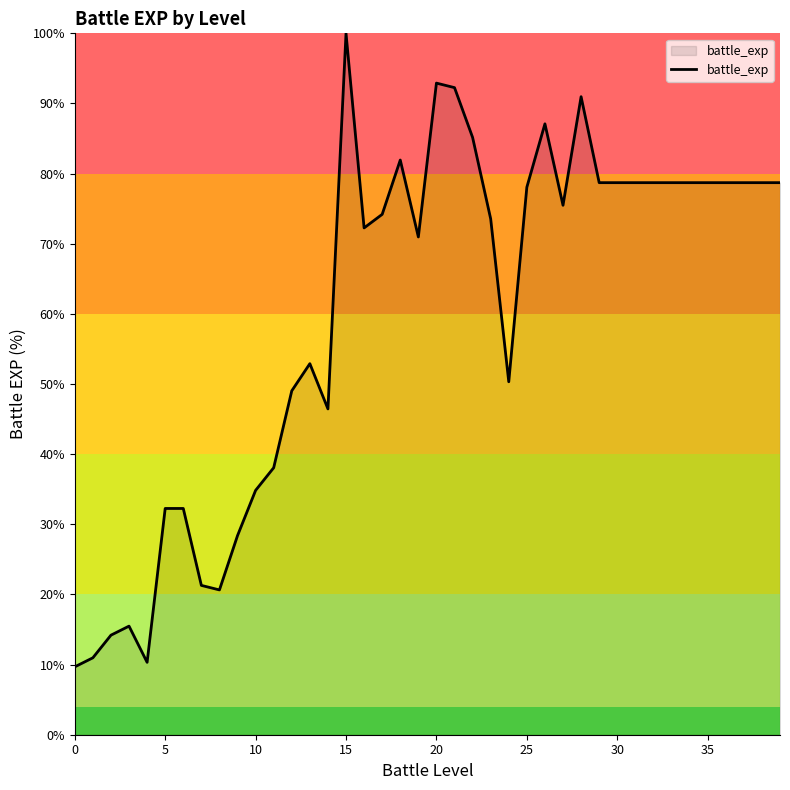

What is the difference between the maximum and minimum values?

90.3